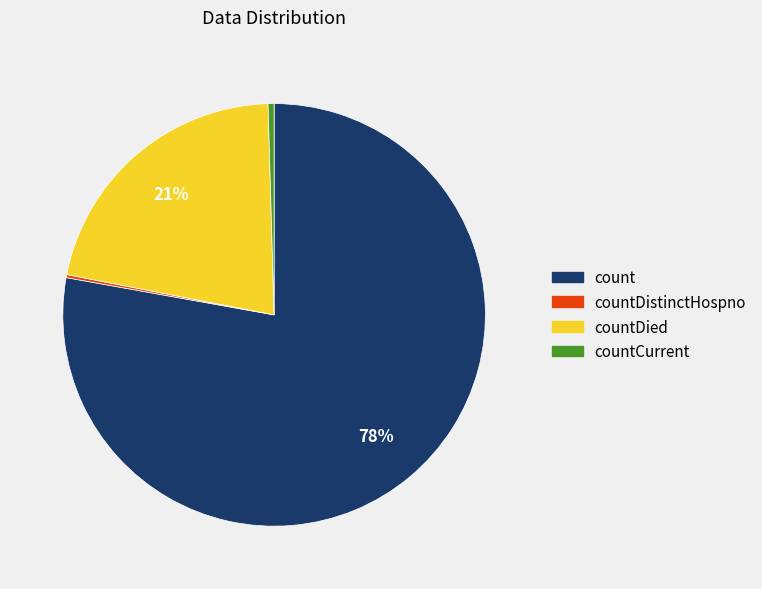

Does any single category account for the majority?

Yes